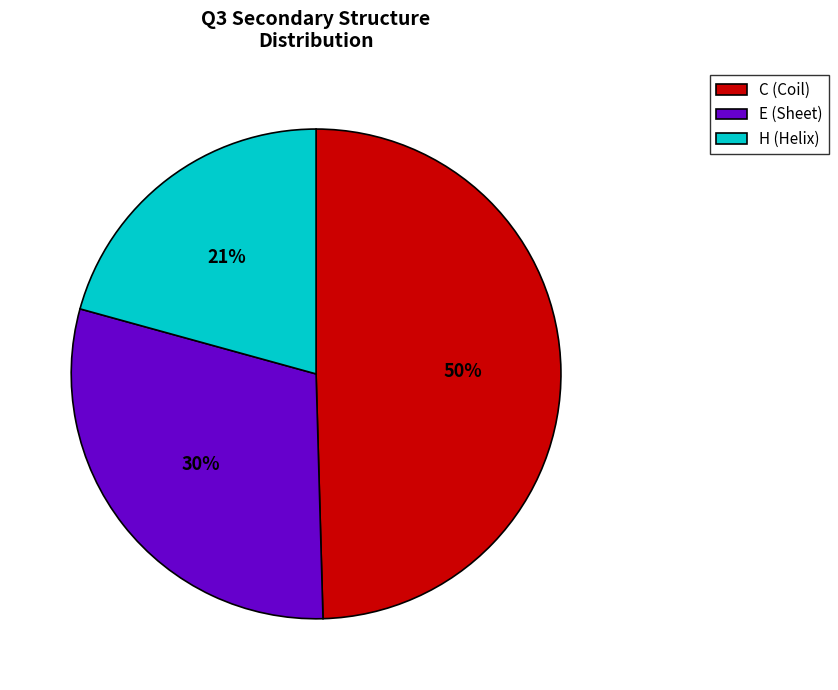

To the nearest percent, what is the average slice percentage?

33%